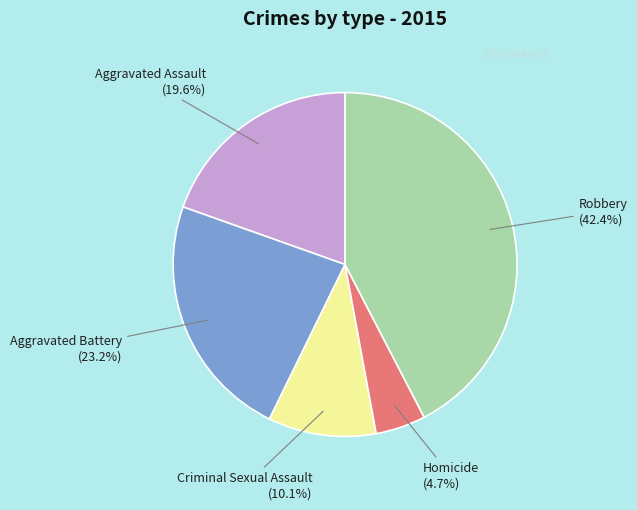

Between Homicide and Robbery, which is larger?

Robbery